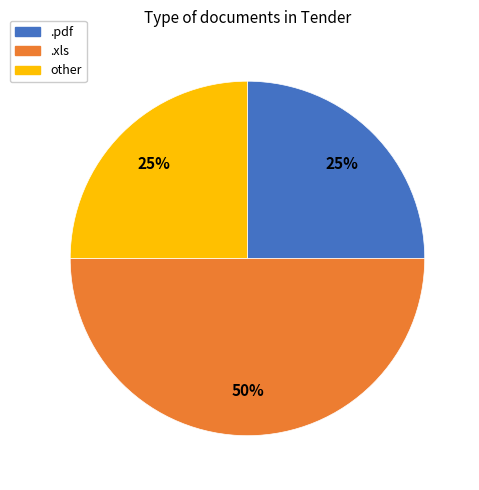

Is the sum of .xls and other greater than half?

Yes